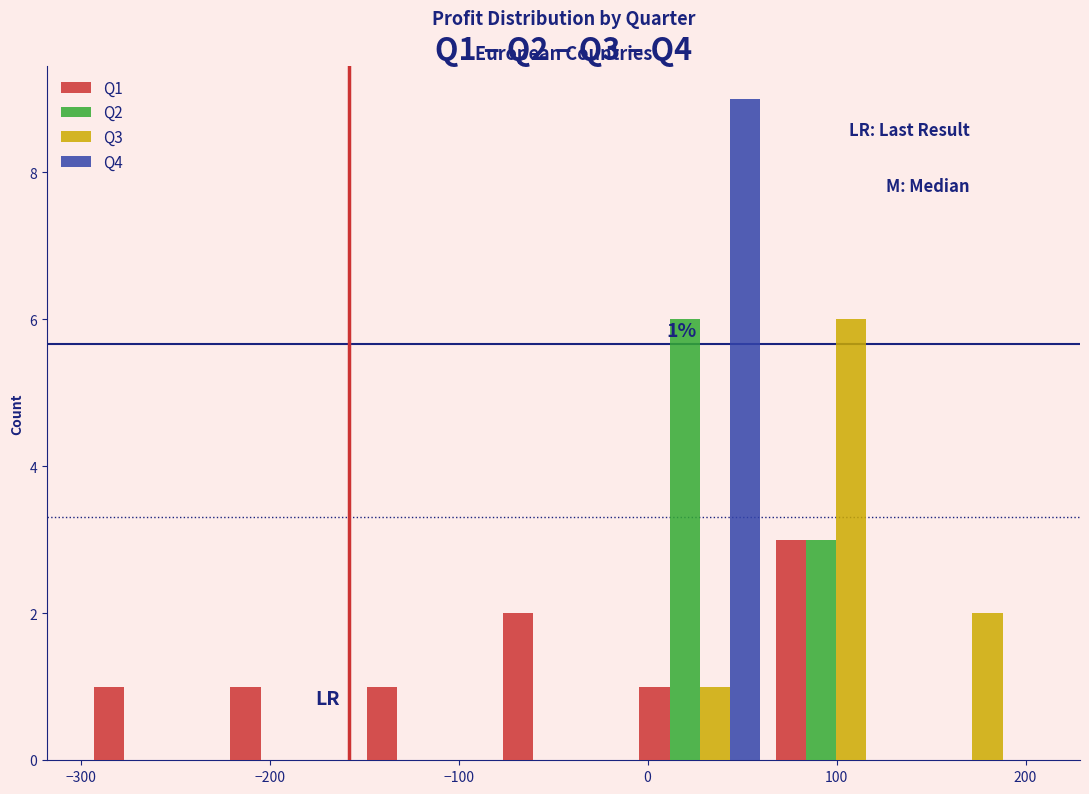

In the Q4 series, which range on the x-axis has the tallest bar?

-10 to 60